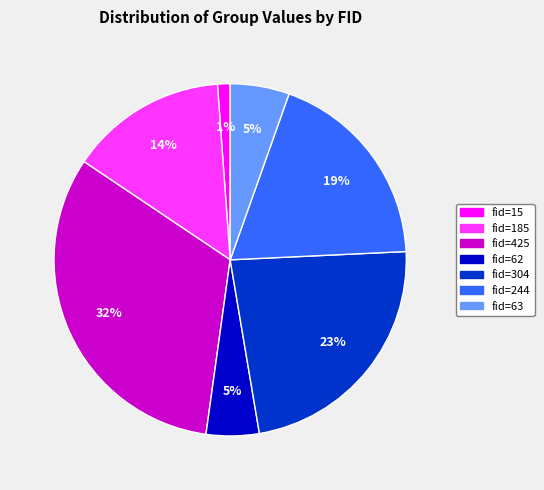

Is the sum of fid=304 and fid=15 greater than half?

No